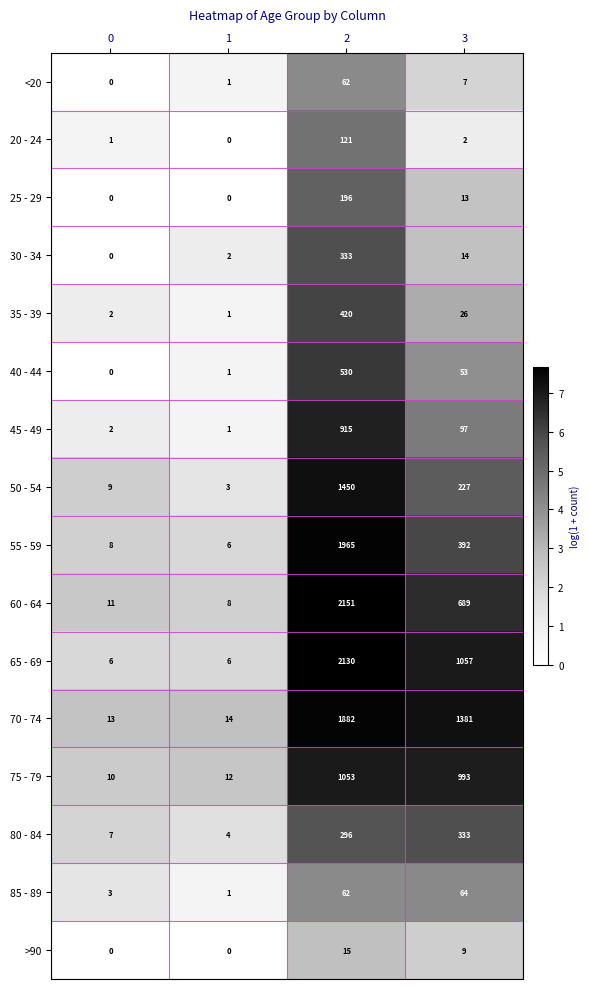

What is the difference between the highest and lowest values at 1?

14